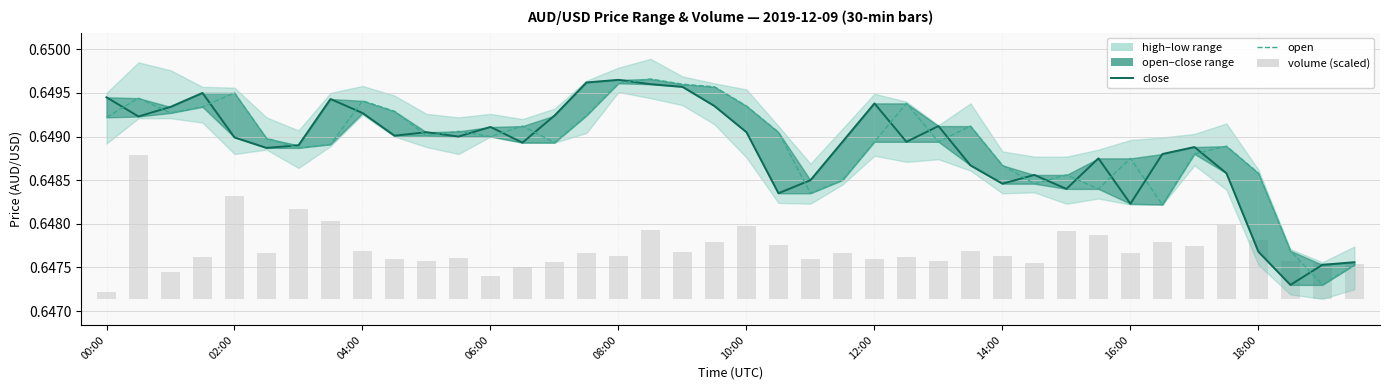

How many groups of bars are there?

40